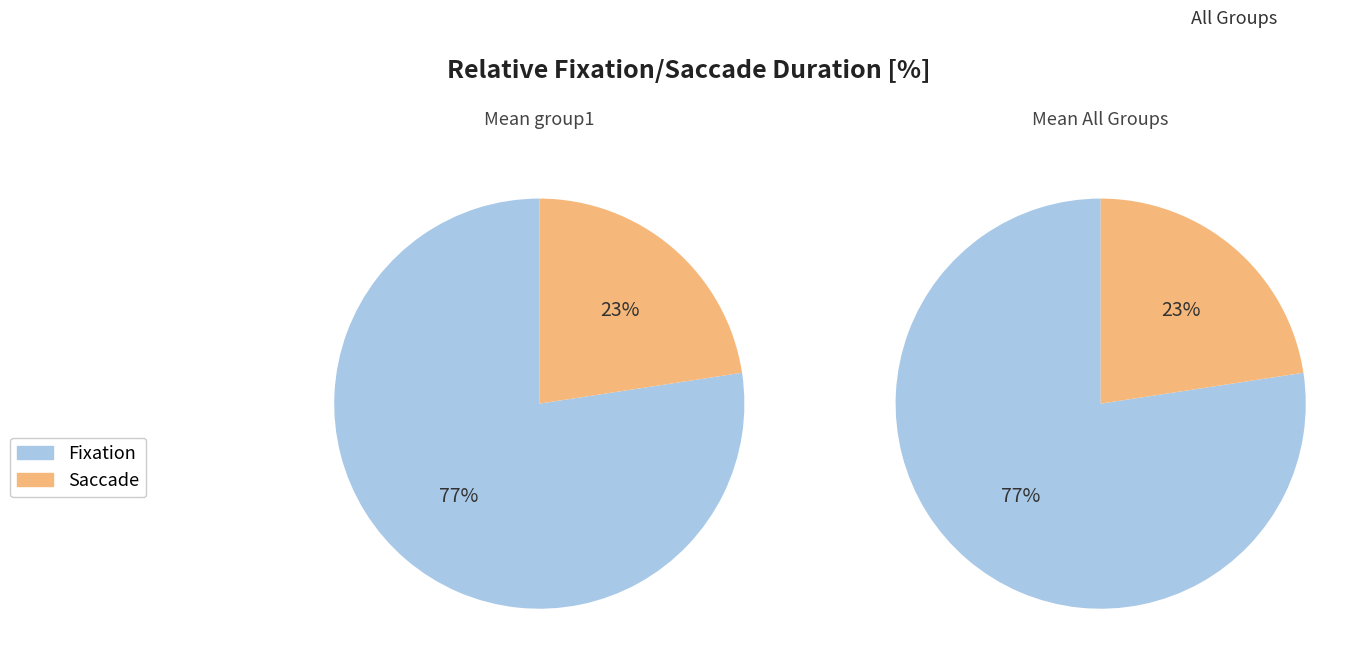

Is it true that 5 is 45% of the pie?

False